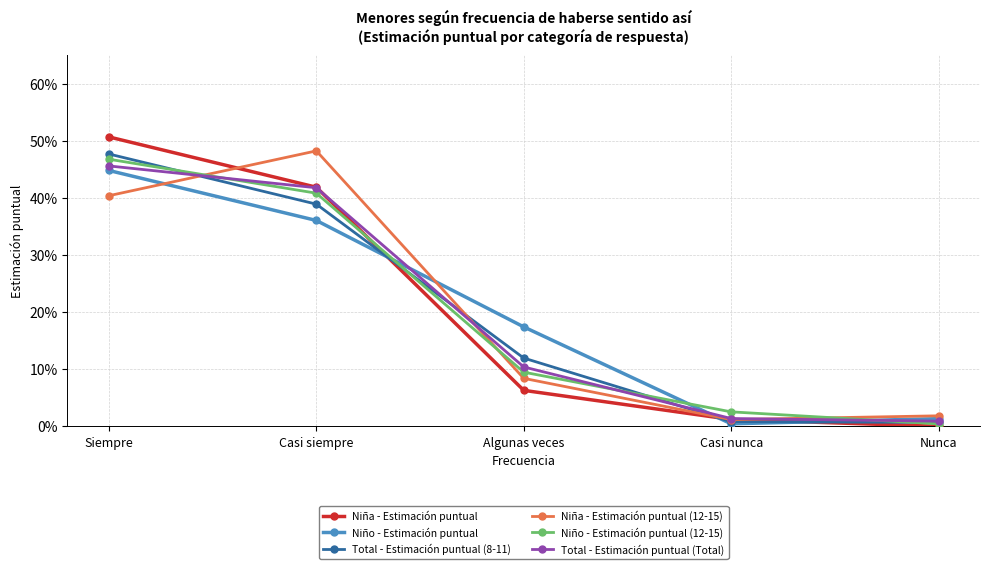

After their last crossing, which series has the higher values: Niño - Estimación puntual or Niña - Estimación puntual (12-15)?

Niña - Estimación puntual (12-15)